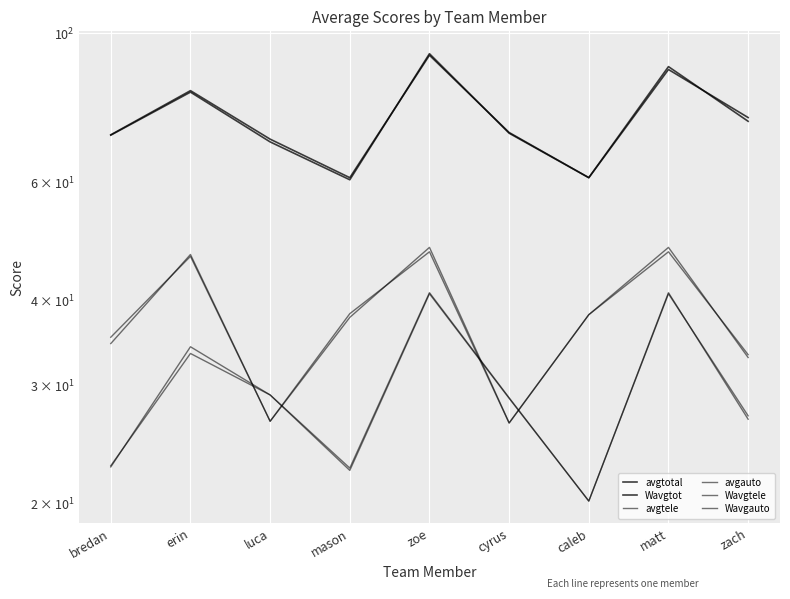

At which category is the sum across all series the highest?

zoe